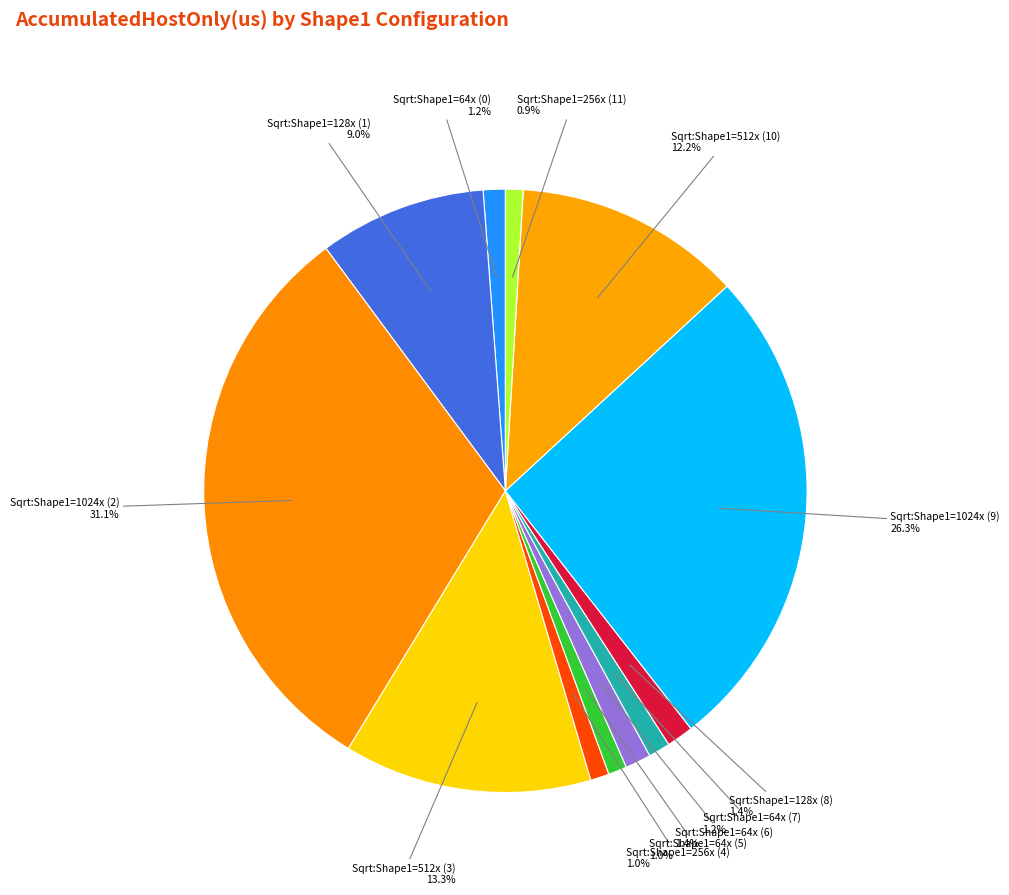

Which category has the biggest portion of the pie?

Sqrt:Shape1=1024x (2)